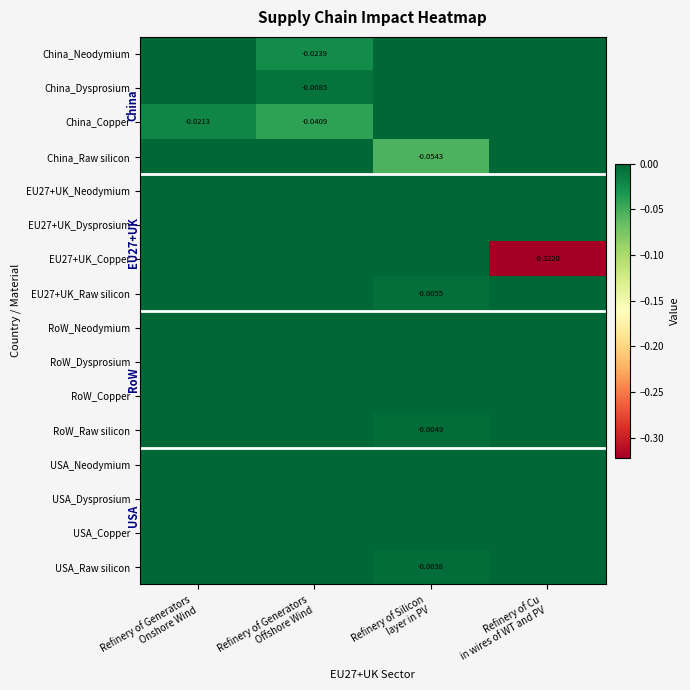

At which category does the chart reach its minimum across all series?

Refinery of Cu
in wires of WT and PV